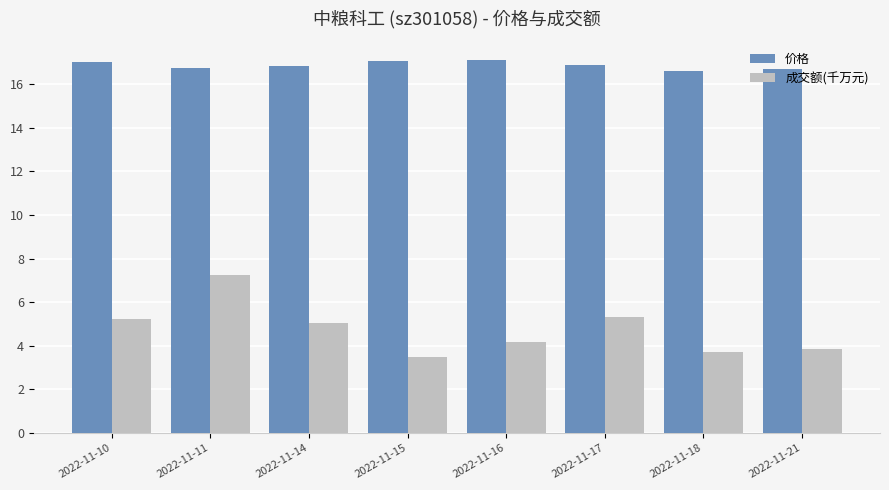

The 价格 series shows 16.6 at 2022-11-18. True or false?

True